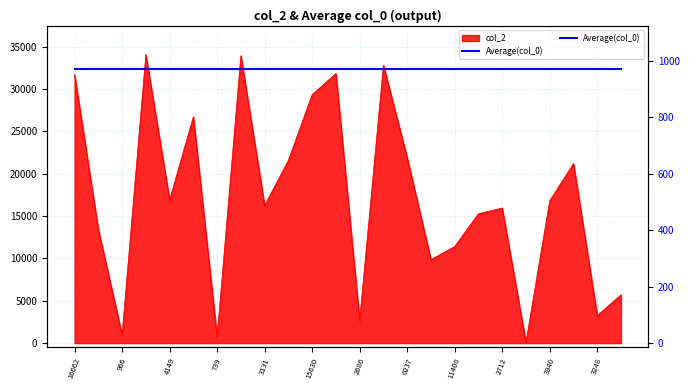

The chart shows a value of 7055 at 11408. True or false?

False